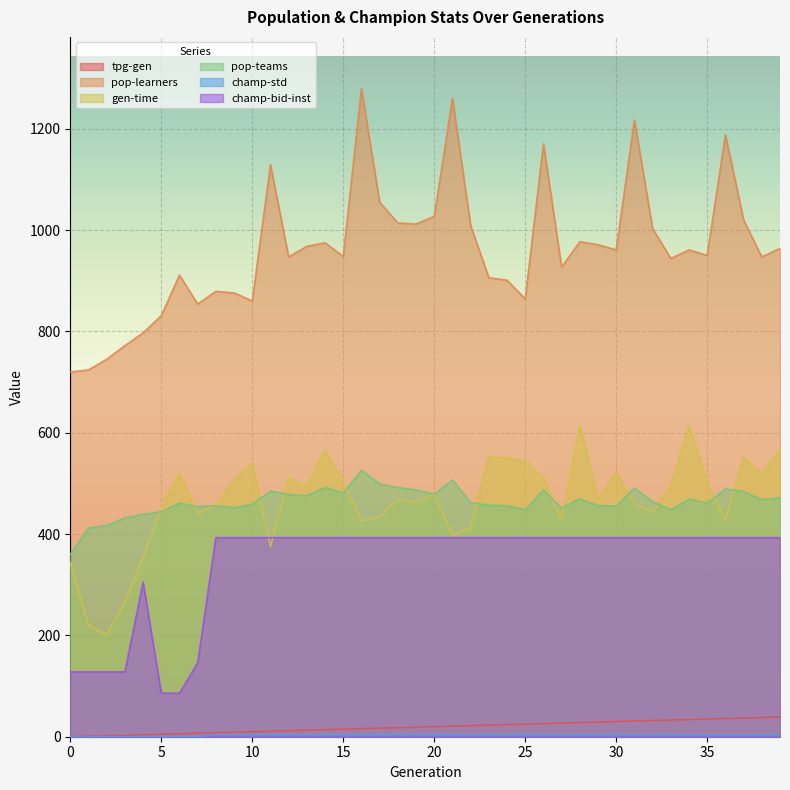

What is the maximum value for pop-teams?

526.0